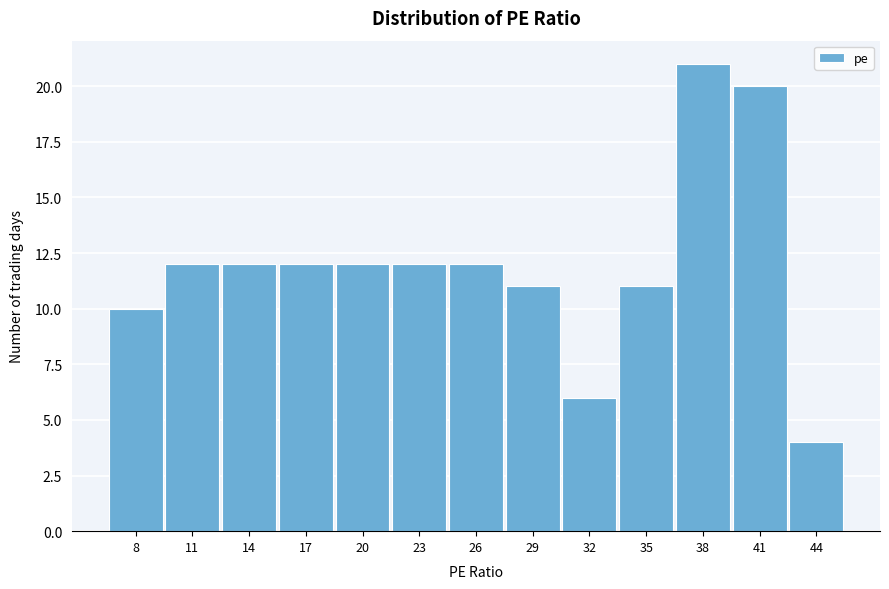

Reading left to right, what are all the values shown in this chart?

8=10	11=12	14=12	17=12	20=12	23=12	26=12	29=11	32=6	35=11	38=21	41=20	44=4